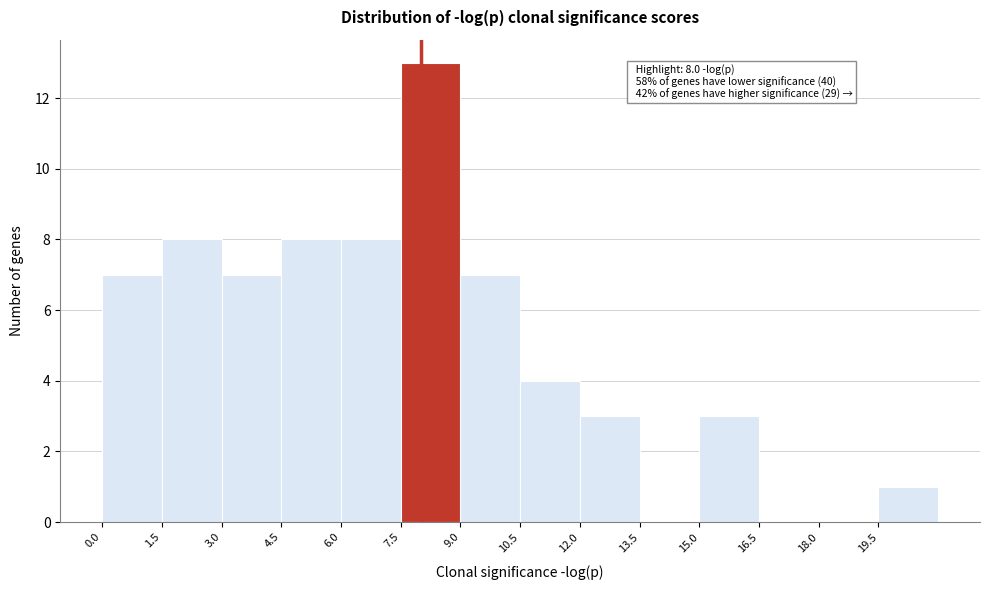

Which range on the x-axis has the tallest bar?

7.5 to 9.0